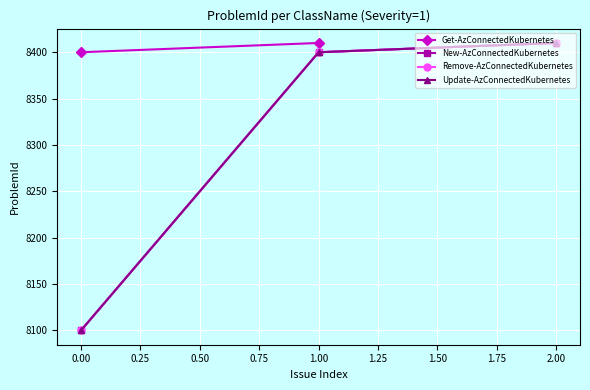

What is the difference between the maximum and minimum values in the New-AzConnectedKubernetes series?

310